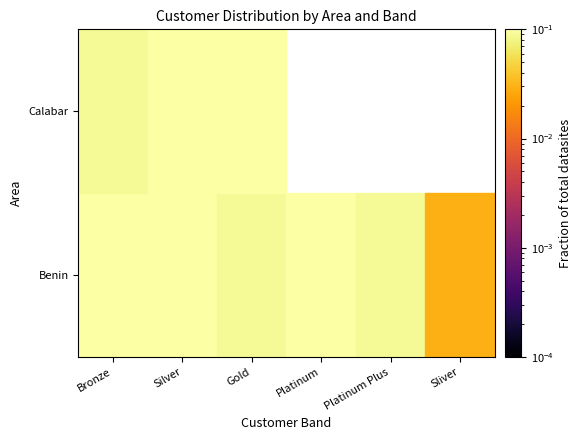

What is the approximate value of Calabar at Silver?

0.2